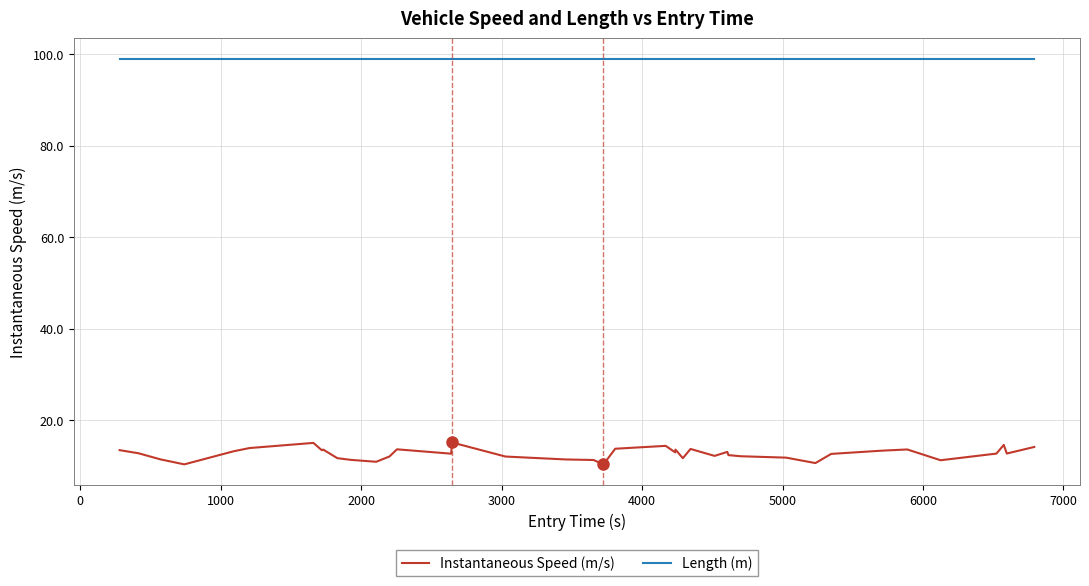

True or false: Length (m) and Instantaneous Speed (m/s) intersect in this chart.

False